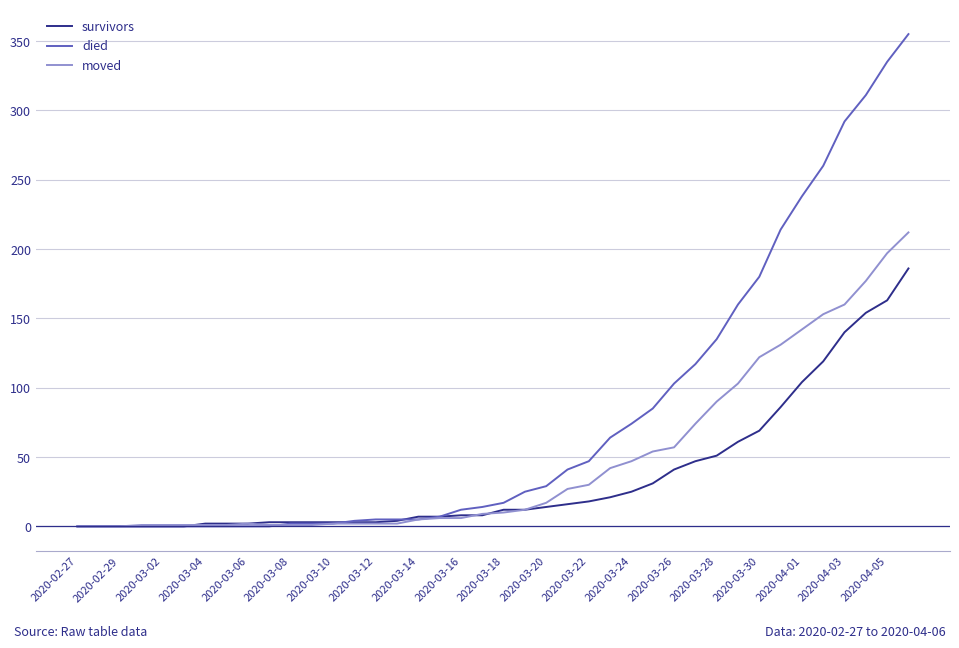

List the series in order of their overall mean, lowest first.

survivors, moved, died